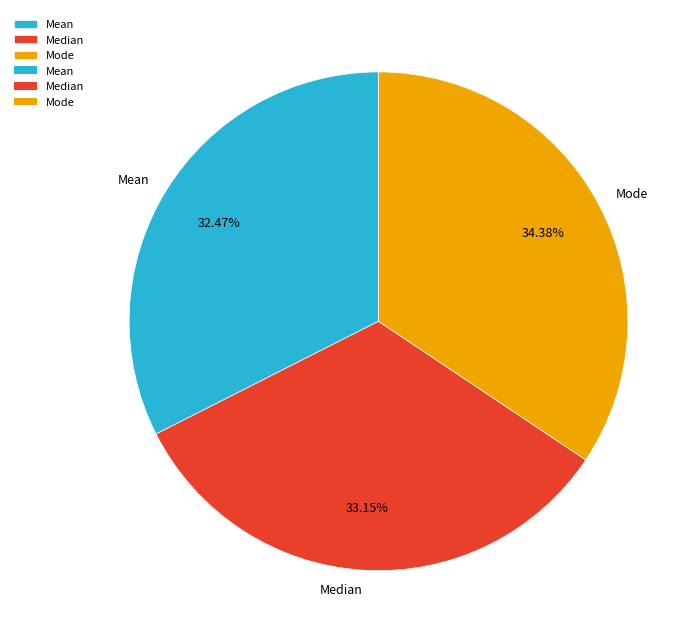

The Median slice represents 26% of the pie. True or false?

False